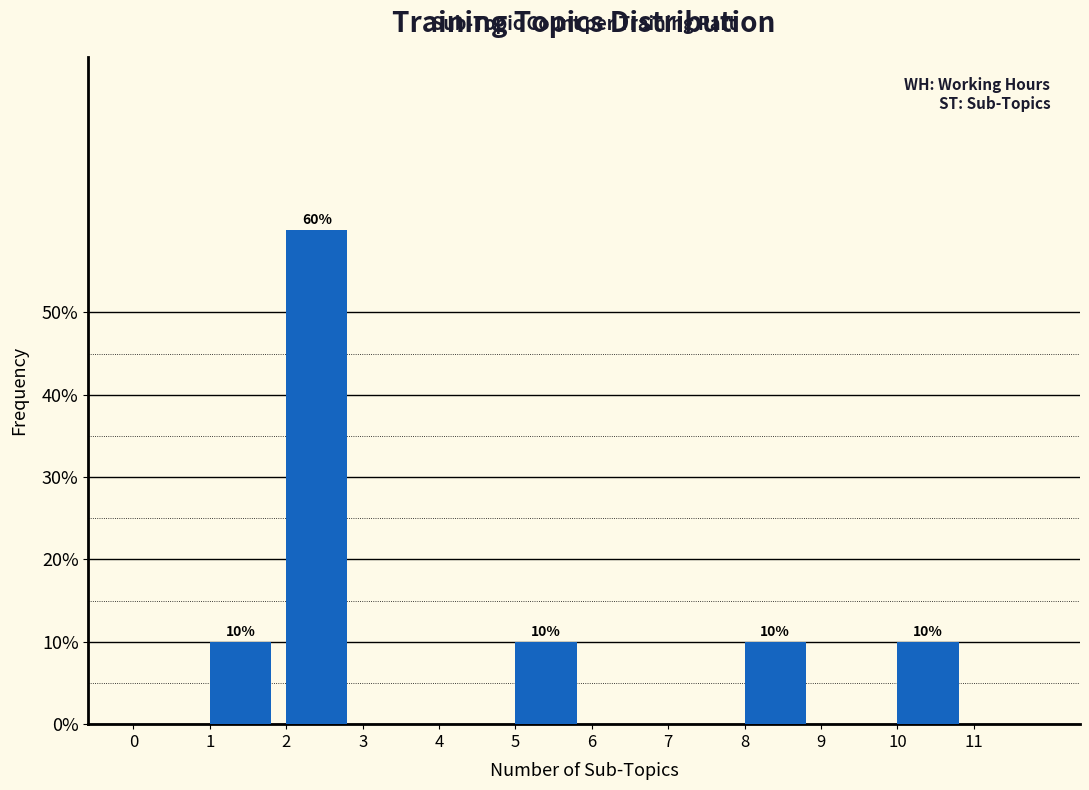

Over which range of the x-axis is the bar tallest?

2 to 3